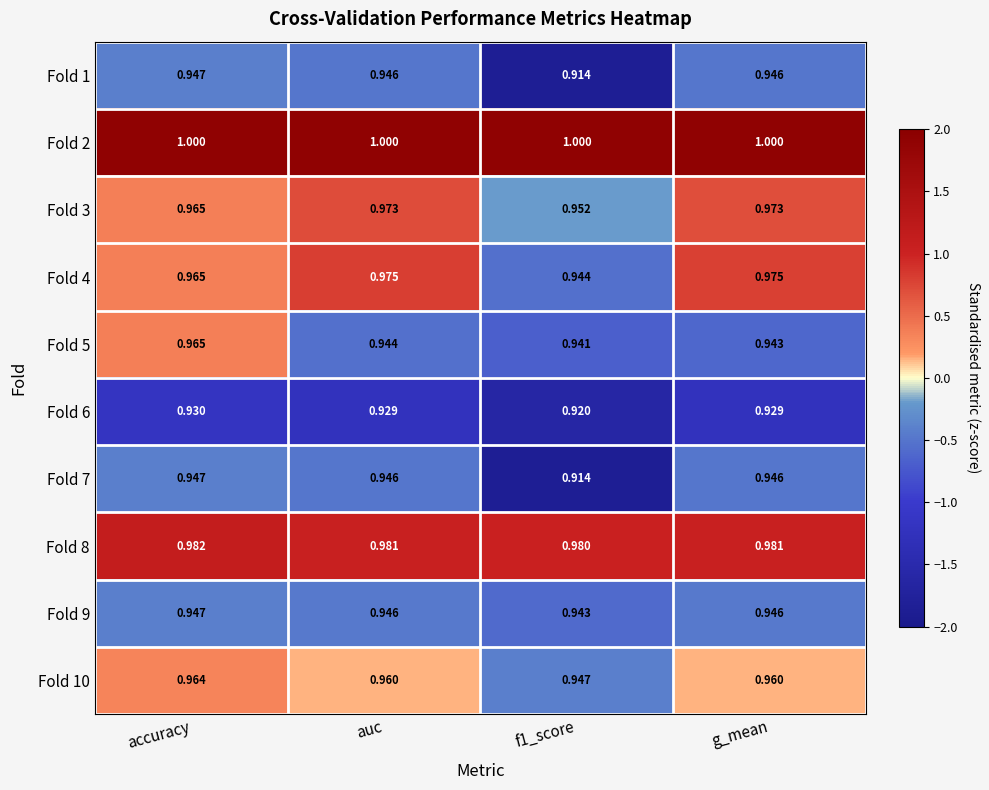

Is the value of Fold 9 at g_mean greater than the value of Fold 6 at accuracy?

Yes